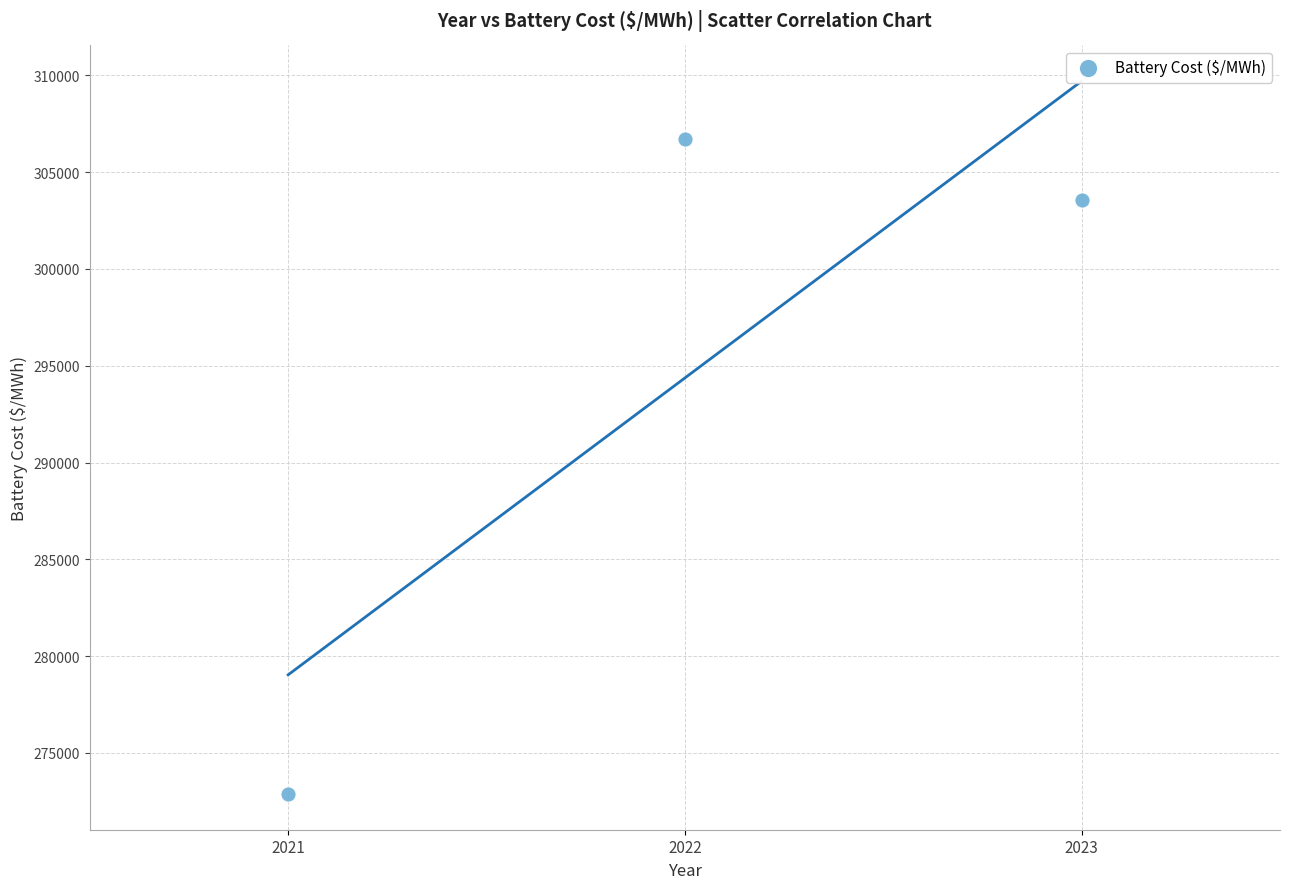

What Y value in the scatter plot is closest to 289783?

303546.3